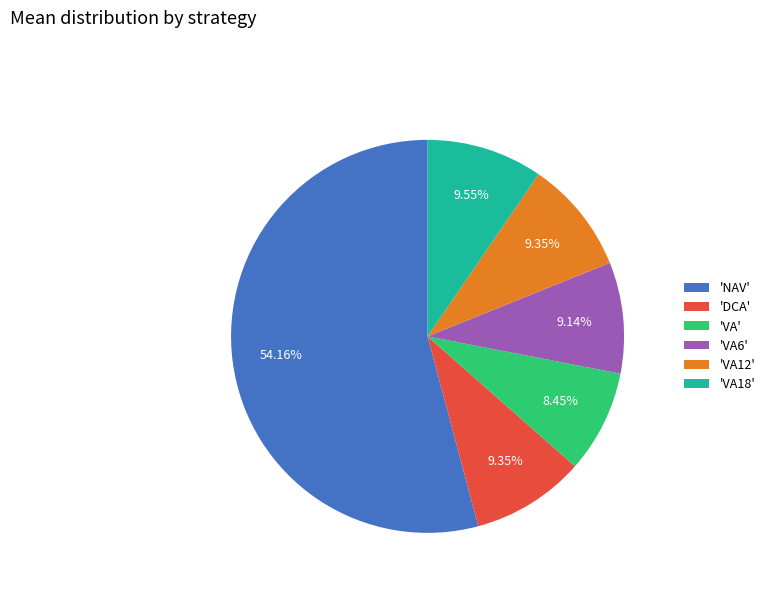

What is the largest slice in the pie chart?

'NAV'